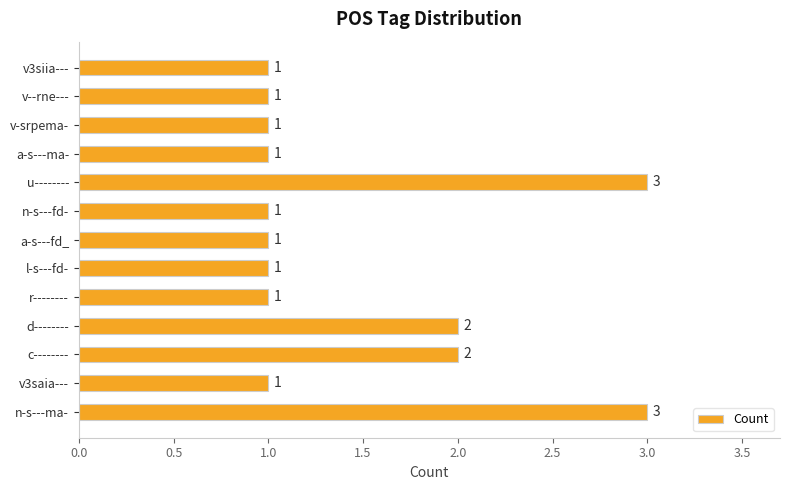

What is the sum of all values?

19